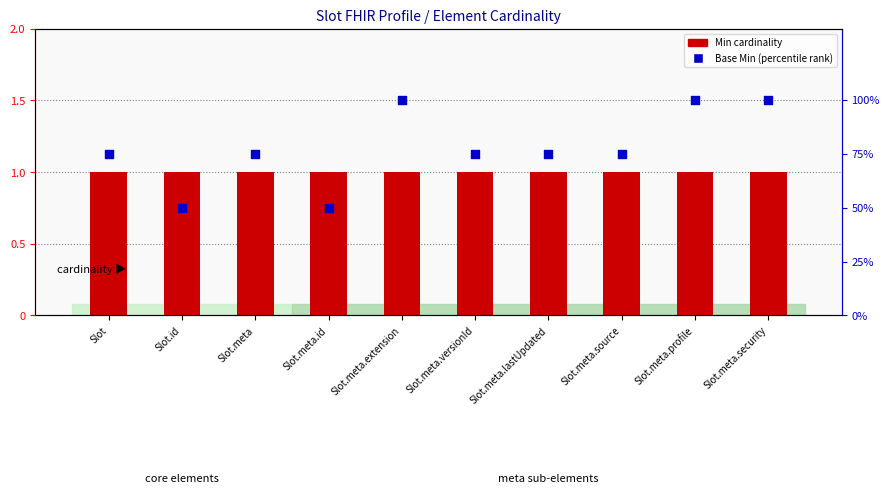

At which category is the sum across all series the highest?

Slot.meta.extension